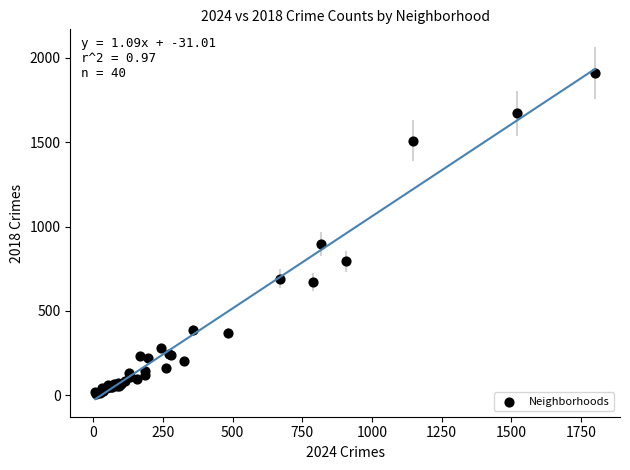

What Y value in the scatter plot is closest to 960?

898